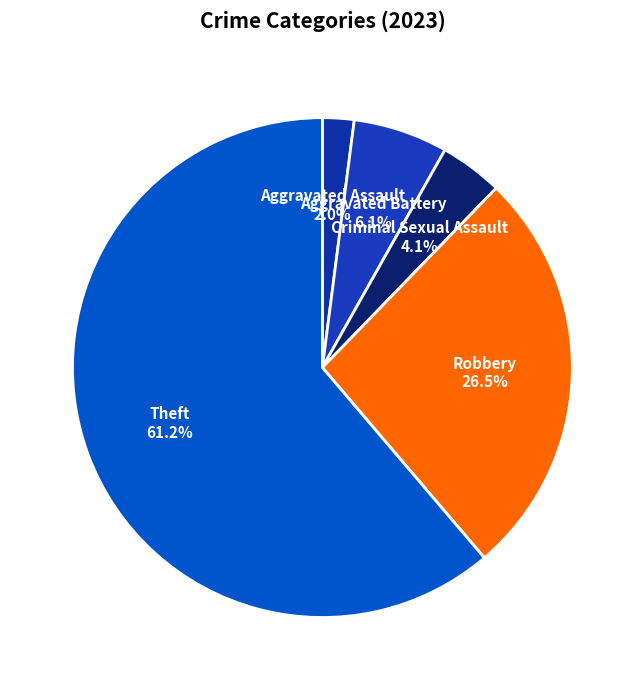

Count the number of slices in the pie.

5